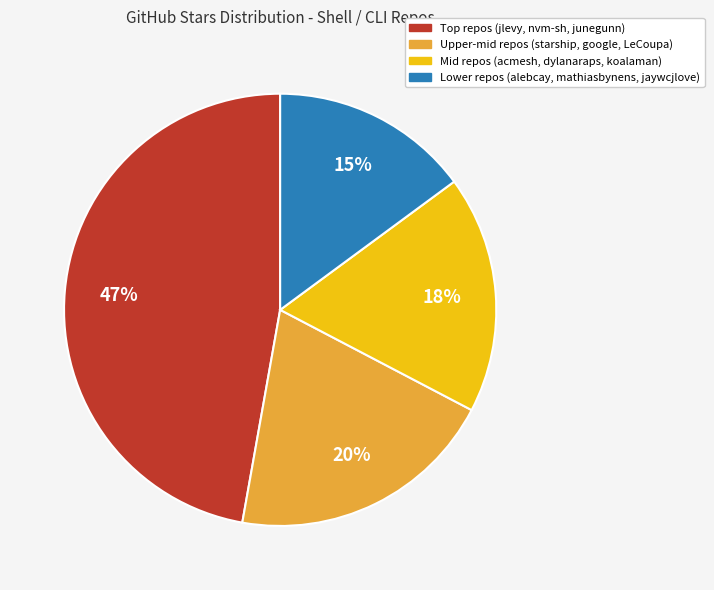

True or false: Upper-mid repos (starship, google, LeCoupa) accounts for 30% of the total.

False